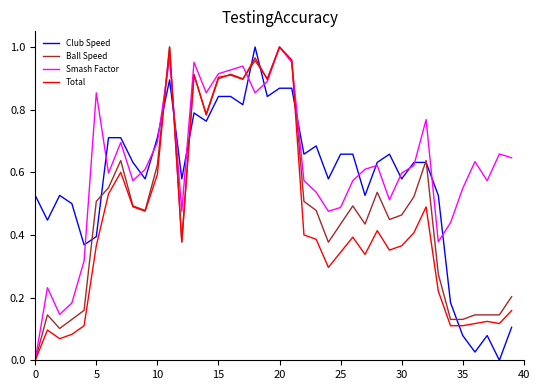

True or false: Smash Factor and Total intersect in this chart.

True